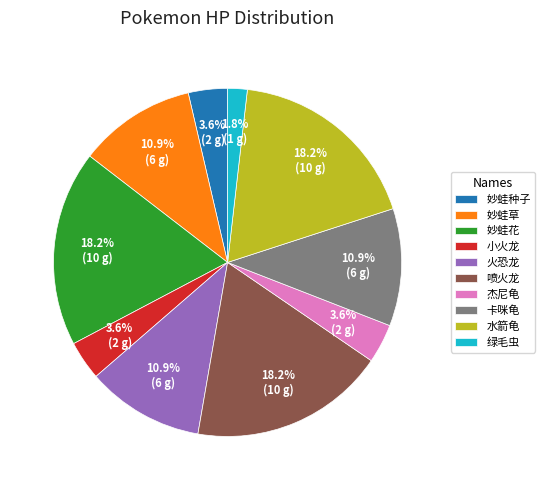

To the nearest percent, what is the combined percentage of 喷火龙 and 卡咪龟?

29%